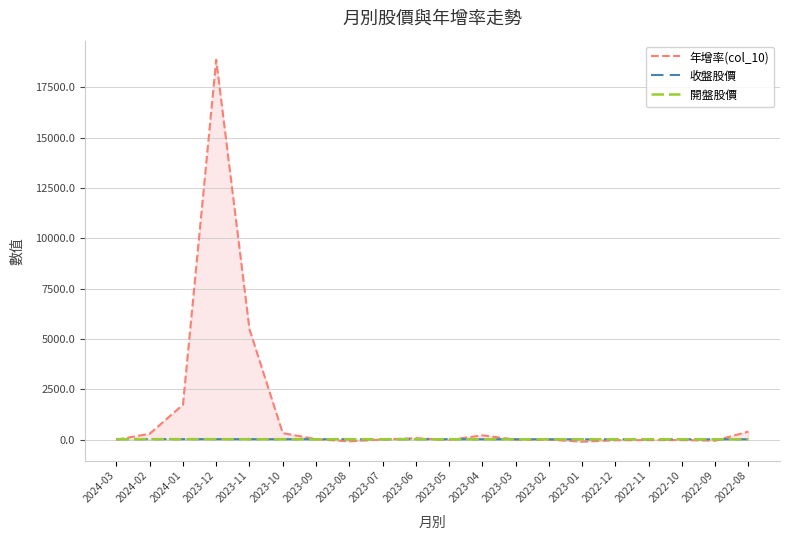

What is the total value across all series at 2023-12?

18925.5